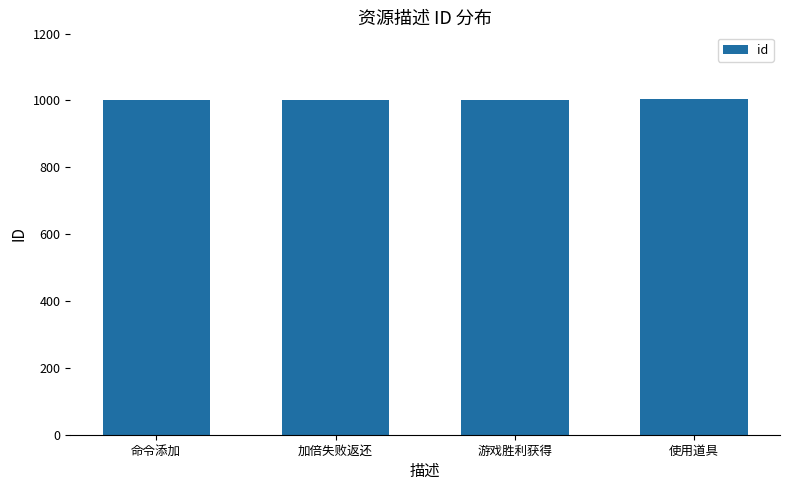

What value does the data have at 命令添加?

1000